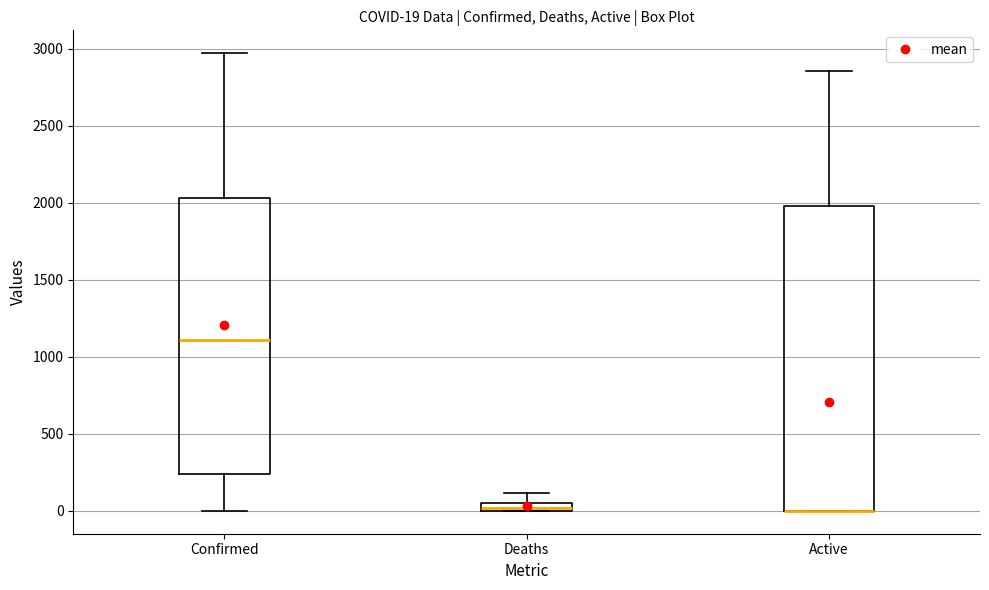

Which box is the tallest, from its lower edge to its upper edge?

Active